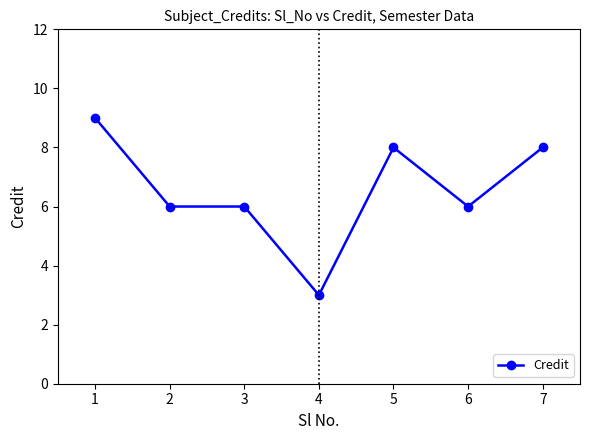

How many values are between 6 and 8?

5